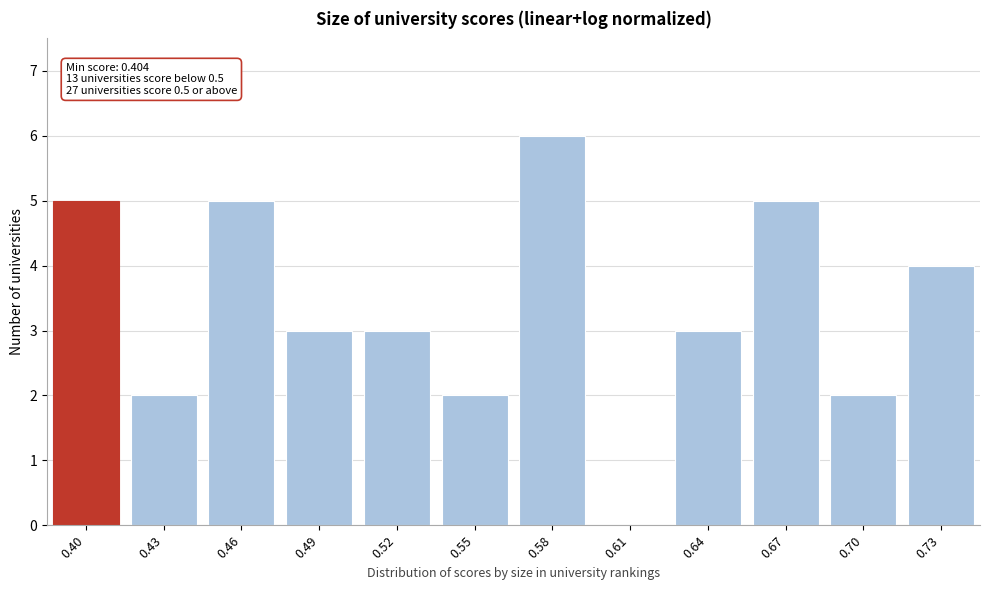

Reading left to right, transcribe all the data shown in this chart.

0.40=5	0.43=2	0.46=5	0.49=3	0.52=3	0.55=2	0.58=6	0.61=0	0.64=3	0.67=5	0.70=2	0.73=4